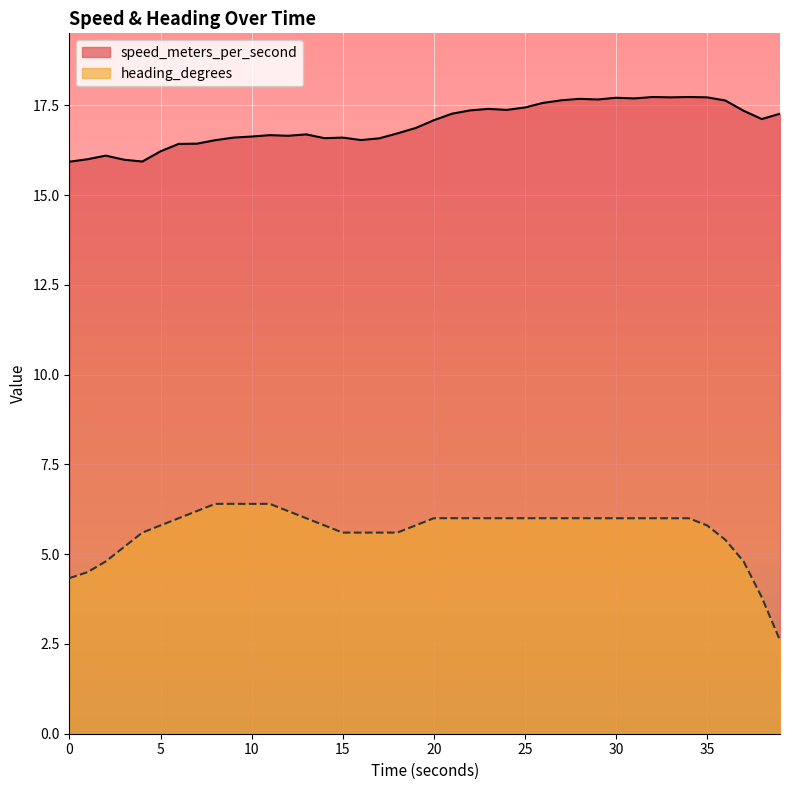

List the labels in order of heading_degrees value, largest first.

8, 9, 10, 11, 7, 12, 20, 21, 22, 6, 23, 24, 27, 26, 25, 28, 13, 29, 30, 31, 33, 32, 34, 19, 5, 14, 35, 18, 17, 4, 16, 15, 36, 3, 2, 37, 1, 0, 38, 39